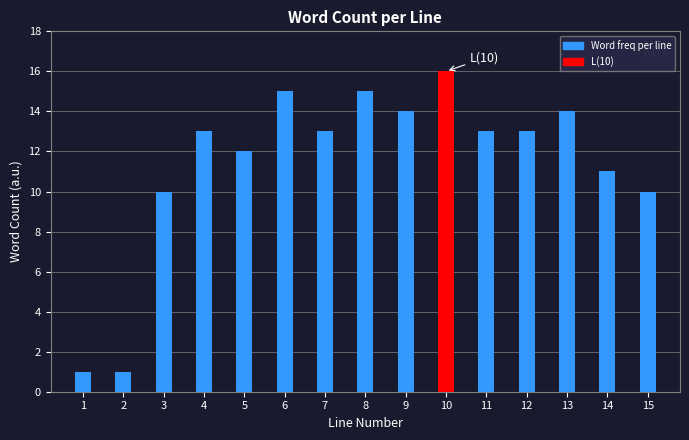

Reading right to left, list all the values displayed in this chart.

10	11	14	13	13	16	14	15	13	15	12	13	10	1	1